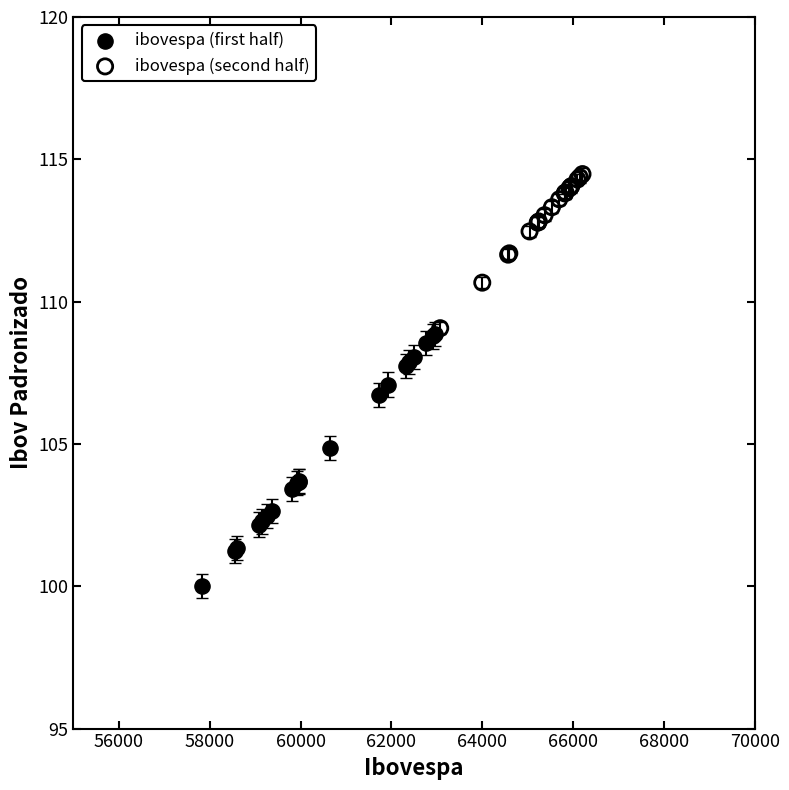

Which series has the largest Y range (max minus min)?

ibovespa (first half)